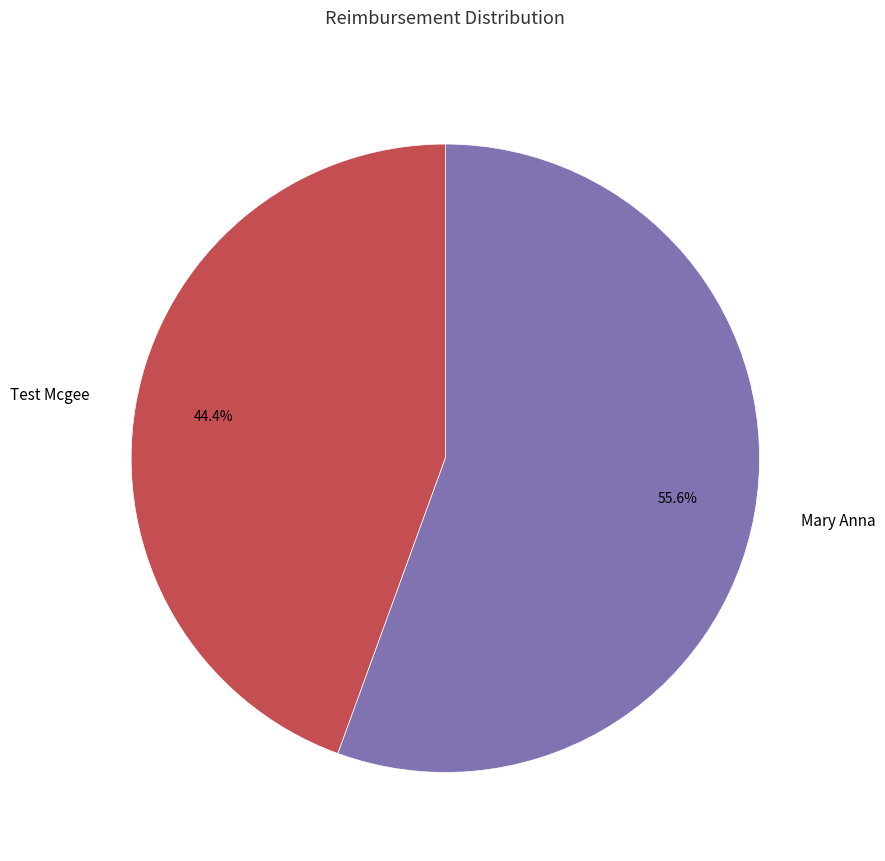

Which slice is the largest?

Mary Anna